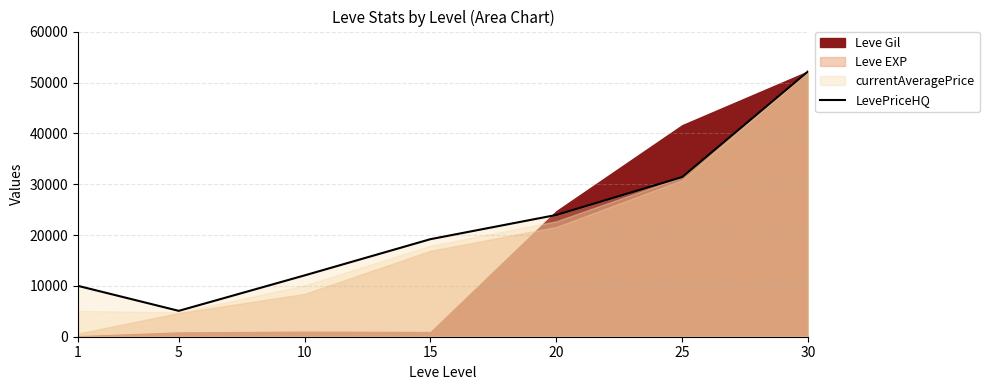

What is the value of the 1st point from the left?

10007.1